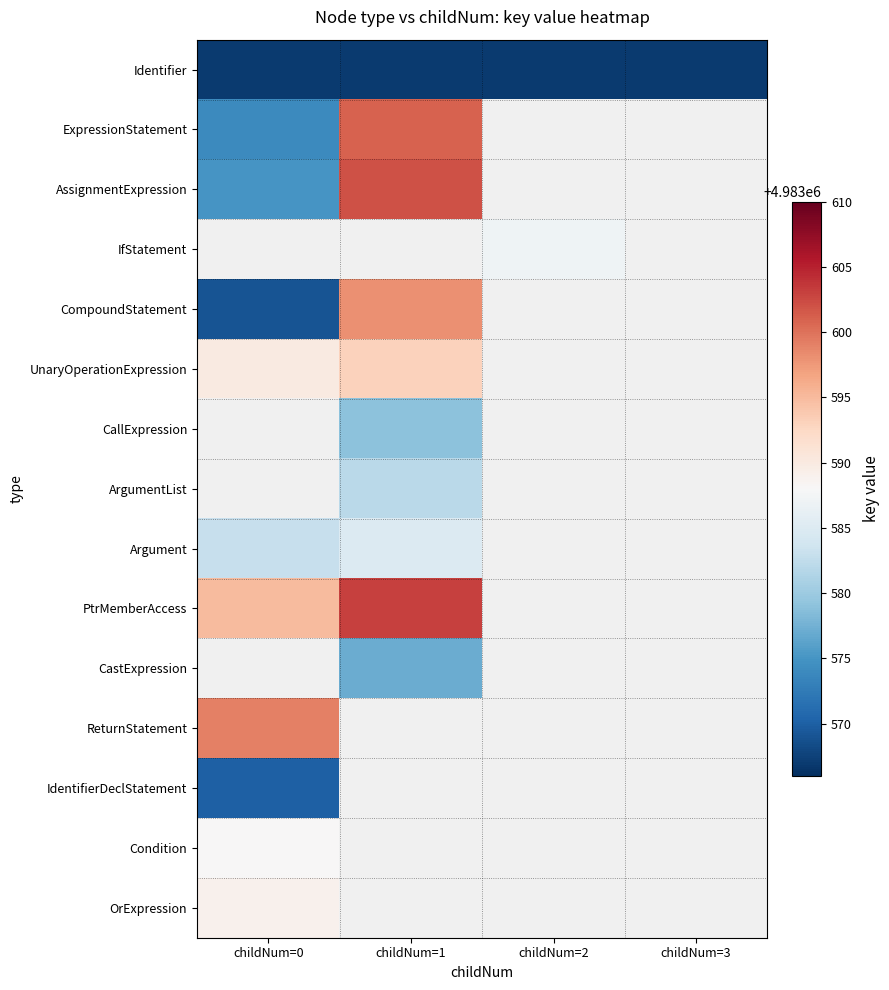

Between childNum=3 and childNum=2, which is larger?

childNum=3